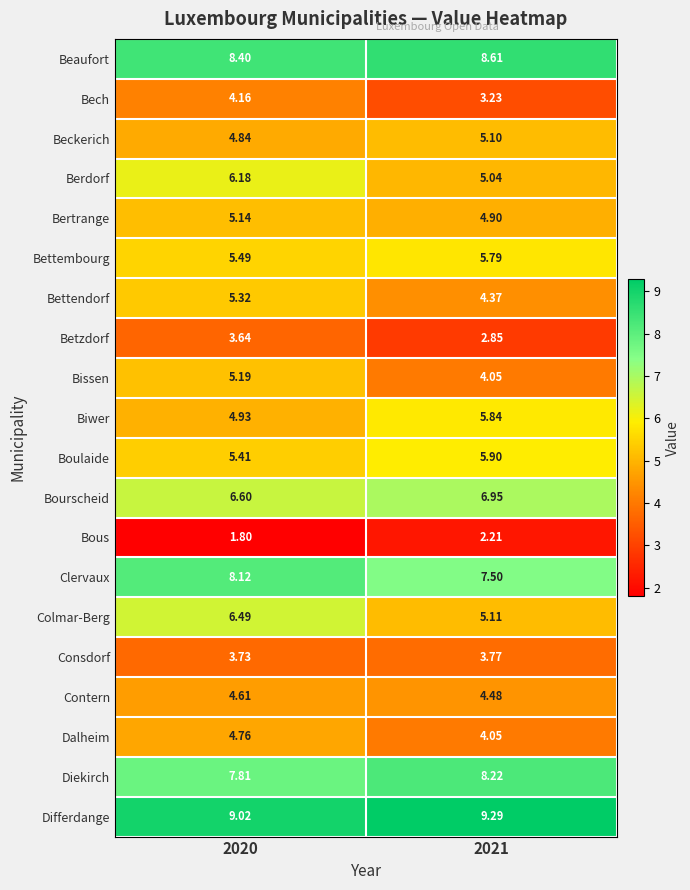

Rank the series by their maximum value, from highest to lowest.

Differdange, Beaufort, Diekirch, Clervaux, Bourscheid, Colmar-Berg, Berdorf, Boulaide, Biwer, Bettembourg, Bettendorf, Bissen, Bertrange, Beckerich, Dalheim, Contern, Bech, Consdorf, Betzdorf, Bous